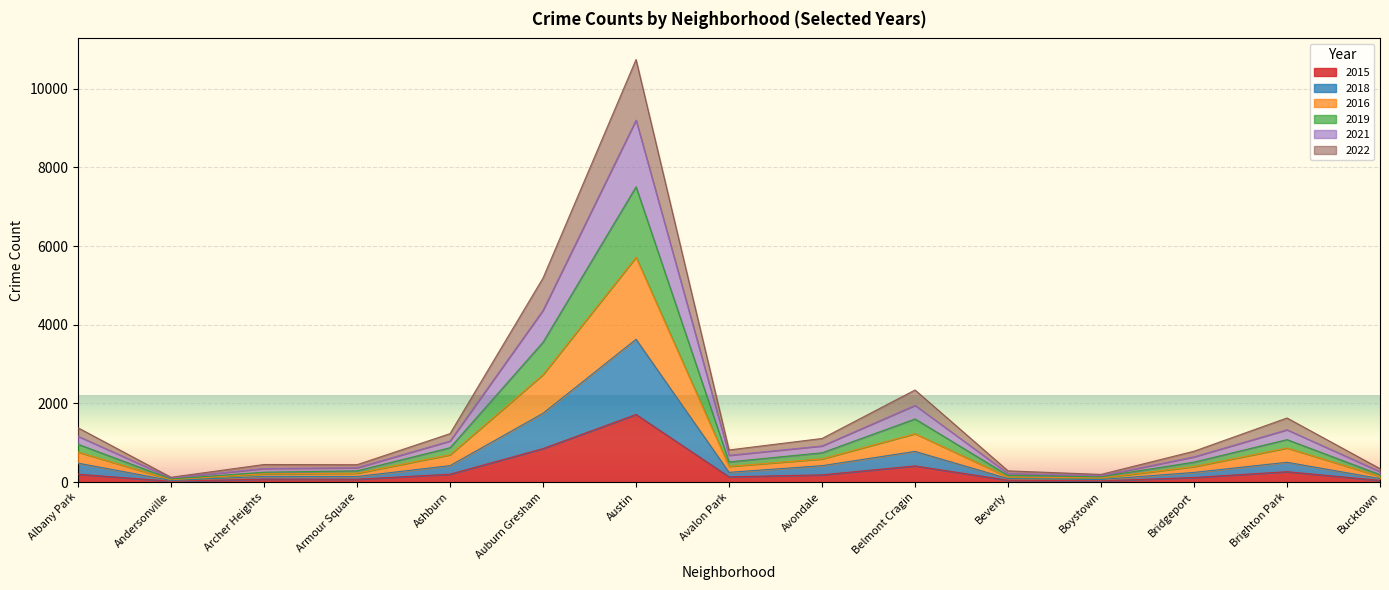

At how many categories does at least one series exceed 10454?

1